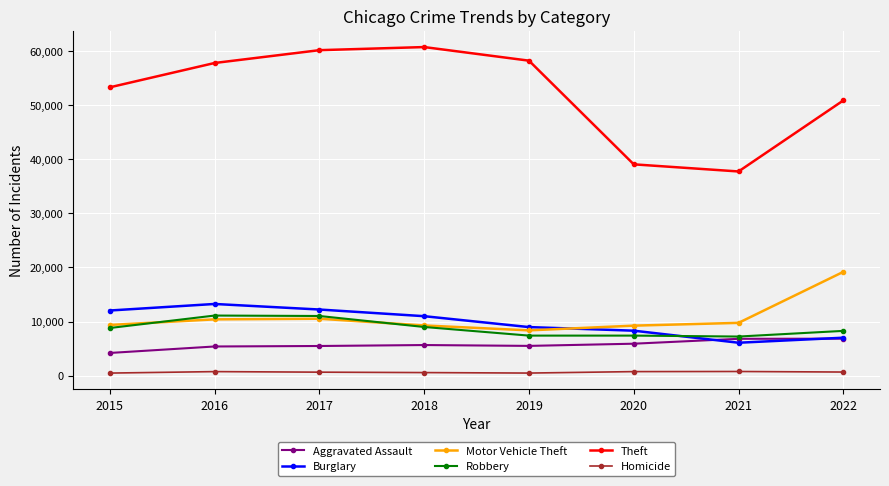

At which category does Burglary reach its first local peak?

2016